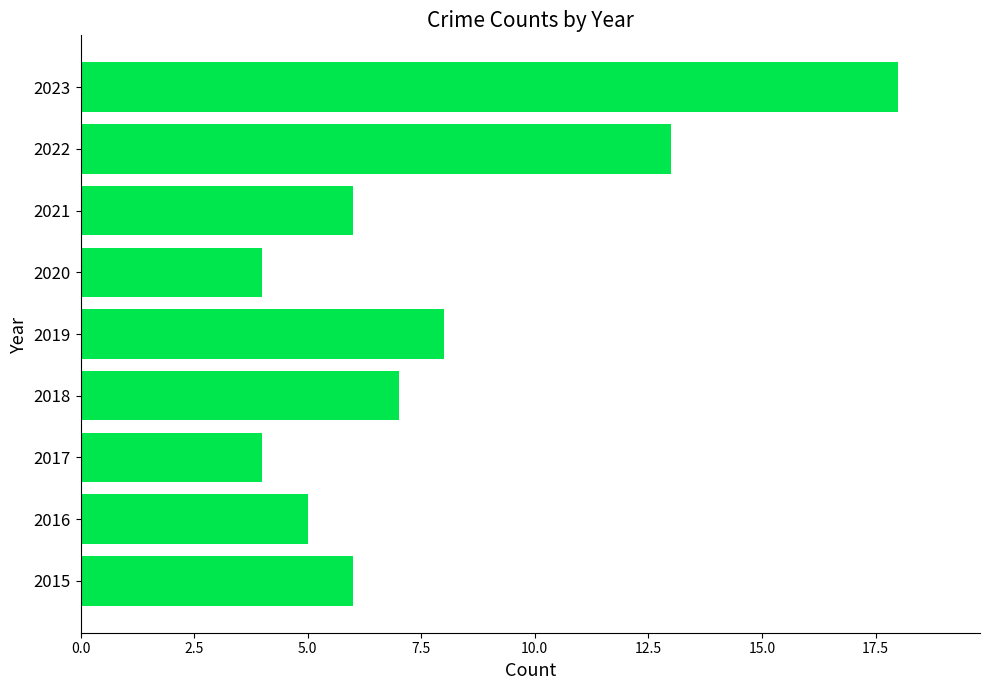

Where is the data nearest to the value 11?

2022